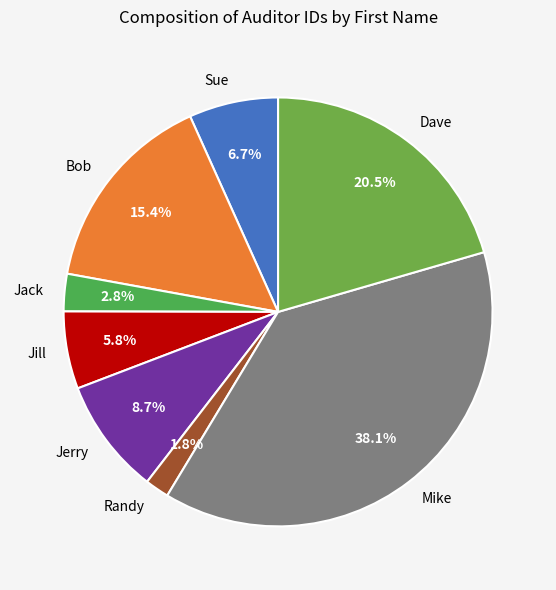

What is the largest slice in the pie chart?

Mike